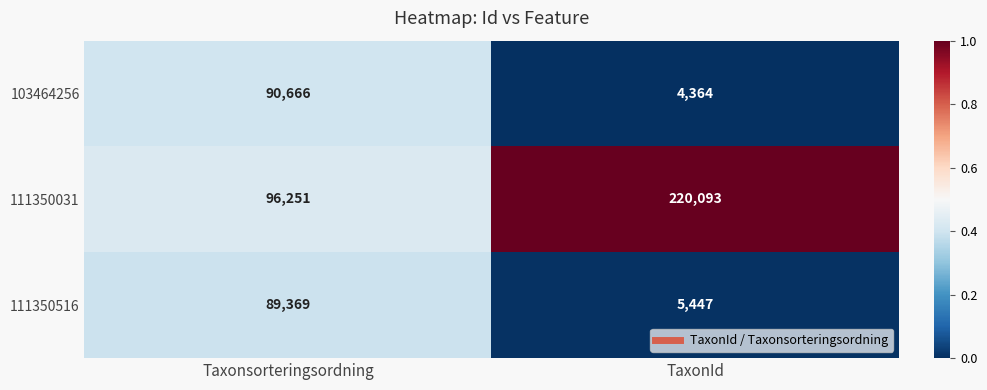

What is the sum of the 103464256 values at TaxonId and Taxonsorteringsordning?

95030